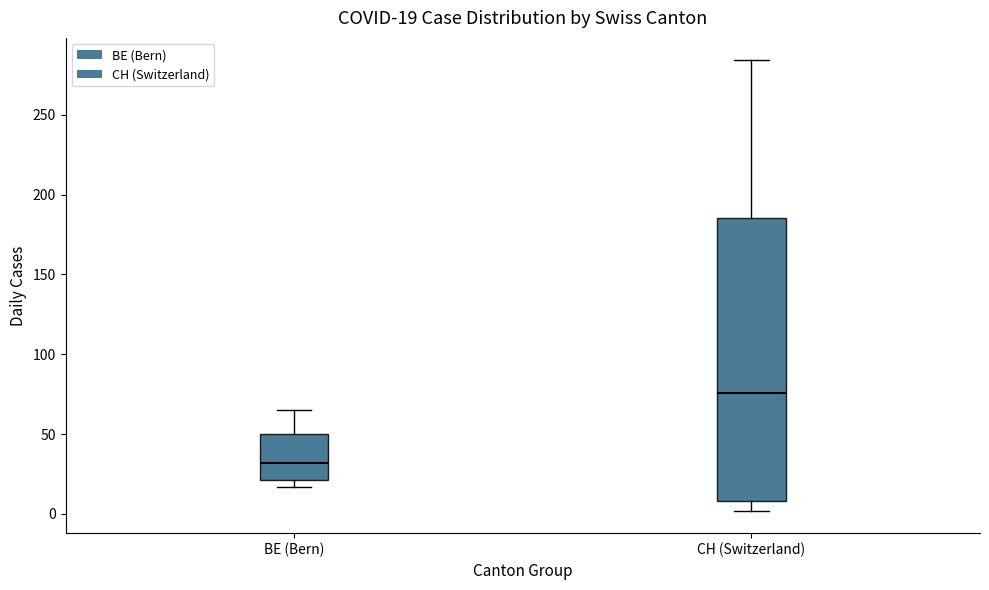

Comparing the boxes themselves (not the whiskers), which one is the tallest?

CH (Switzerland)